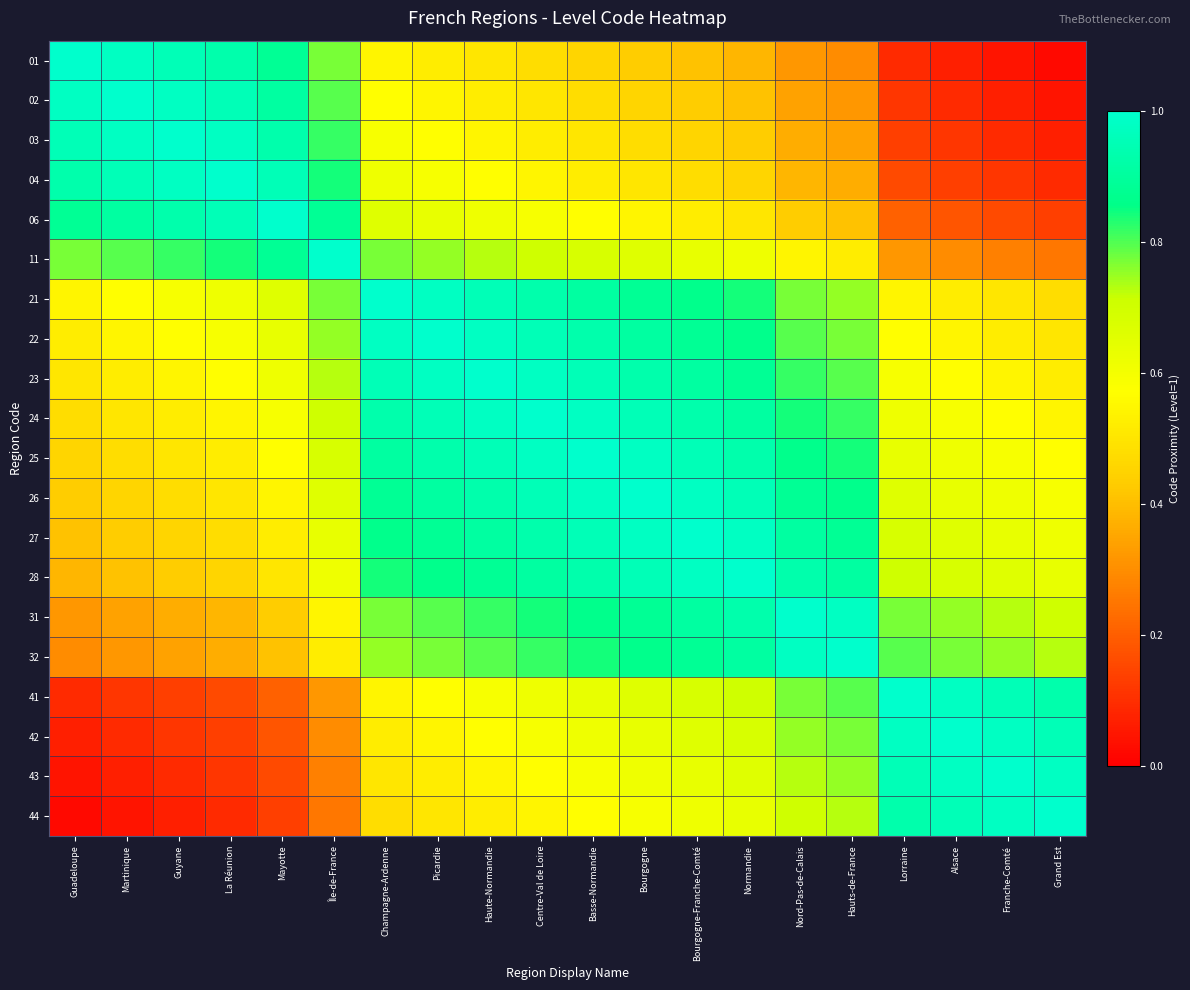

At how many categories does at least one series exceed 0?

20